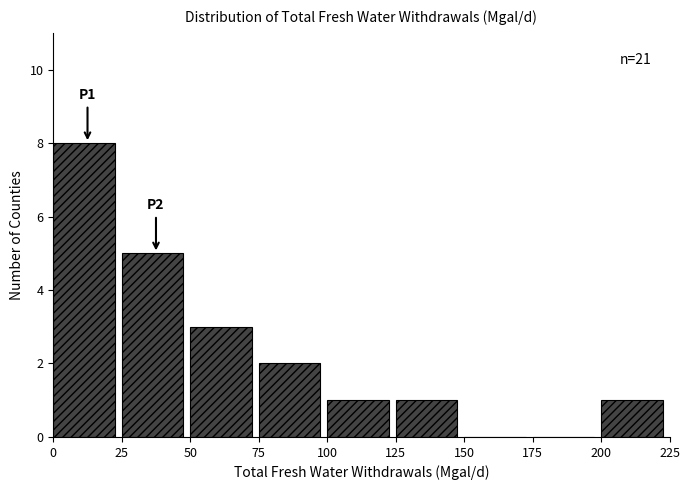

Over which range of the x-axis is the bar tallest?

0 to 25